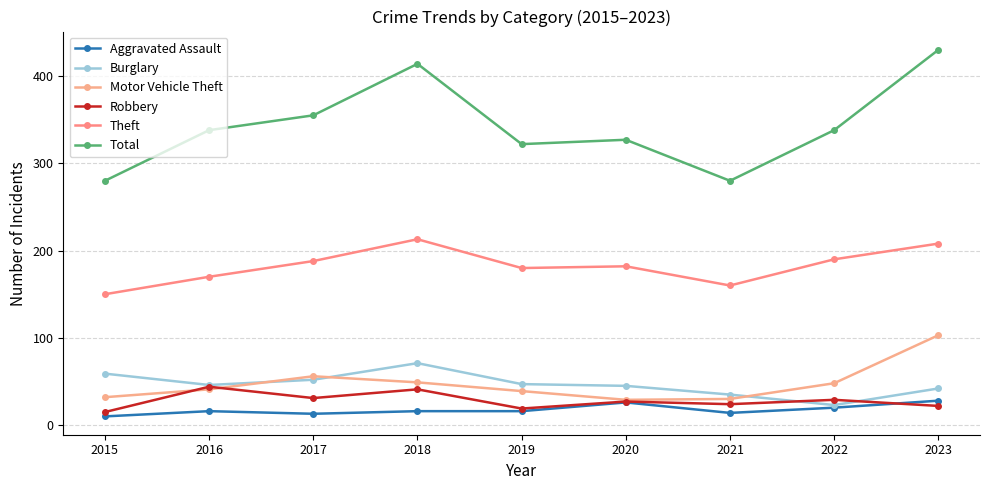

What is the value of the Motor Vehicle Theft point at the 3rd from the left?

56